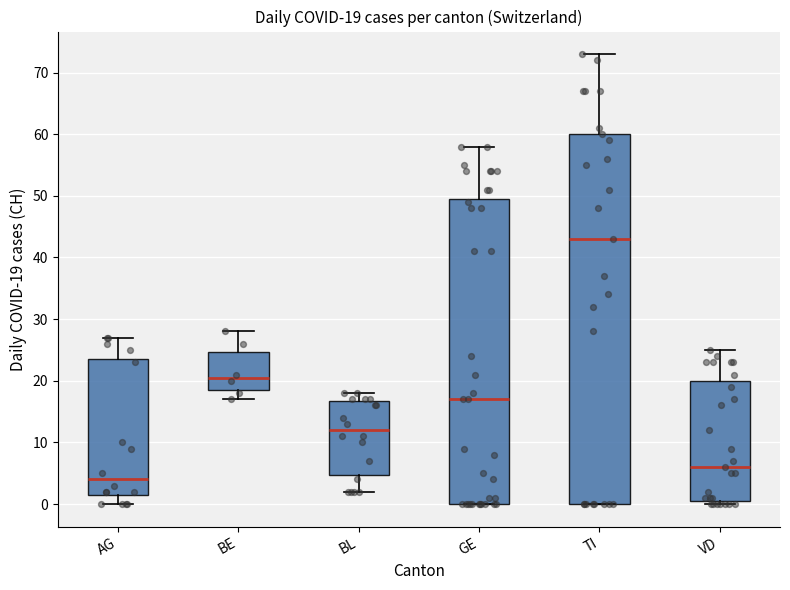

Comparing the boxes themselves (not the whiskers), which one is the tallest?

TI